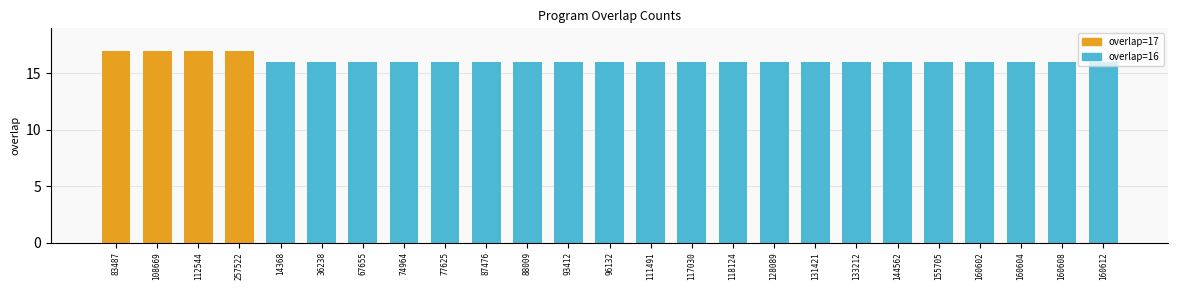

Reading right to left, what are all the values shown in this chart?

160612=16	160608=16	160604=16	160602=16	155705=16	144562=16	133212=16	131421=16	128089=16	118124=16	117030=16	111491=16	96132=16	93412=16	88009=16	87476=16	77625=16	74964=16	67655=16	36238=16	14368=16	257522=17	112544=17	108669=17	83487=17